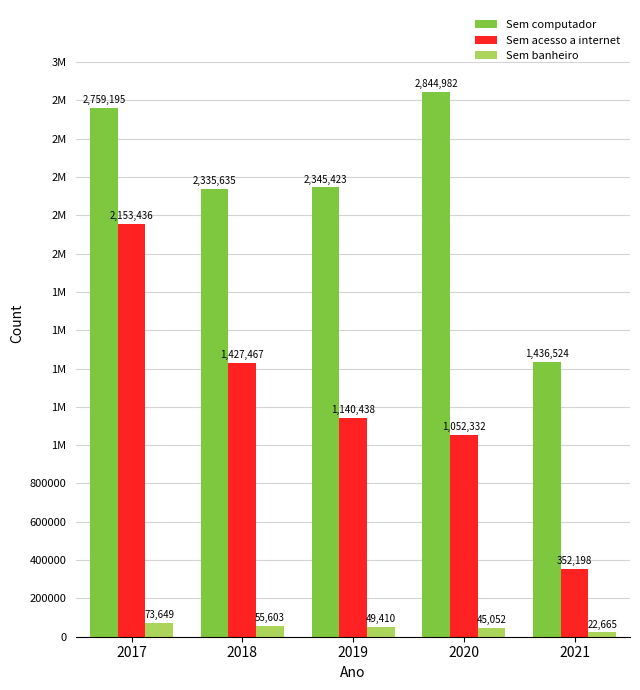

The value of Sem computador at 2020 is 5010278. True or false?

False